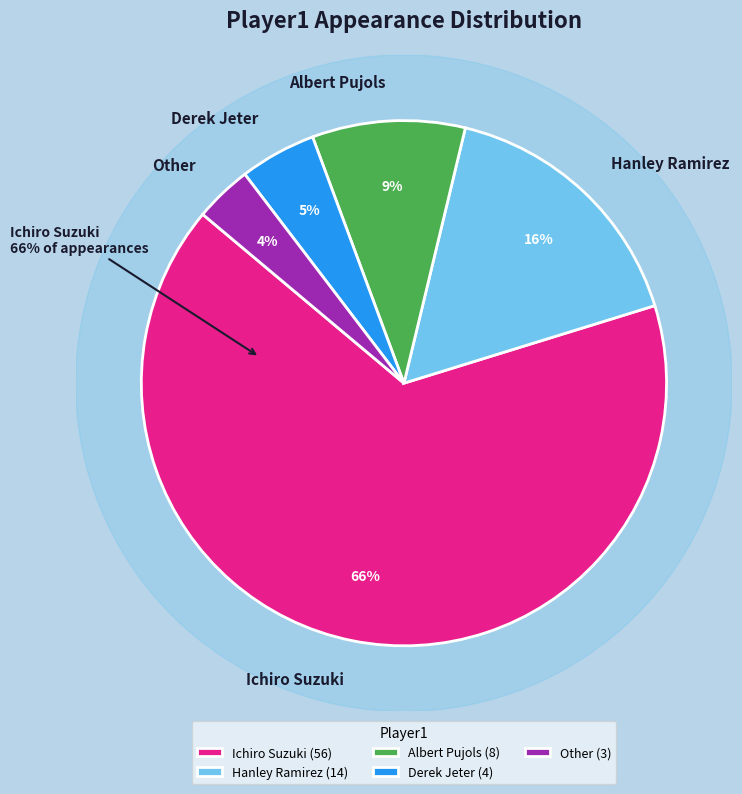

What is the smallest slice in the pie chart?

Other